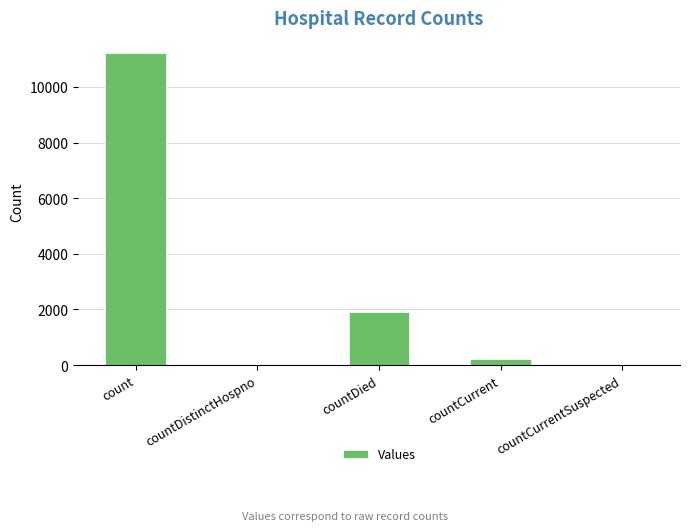

The value at count is 16690. True or false?

False